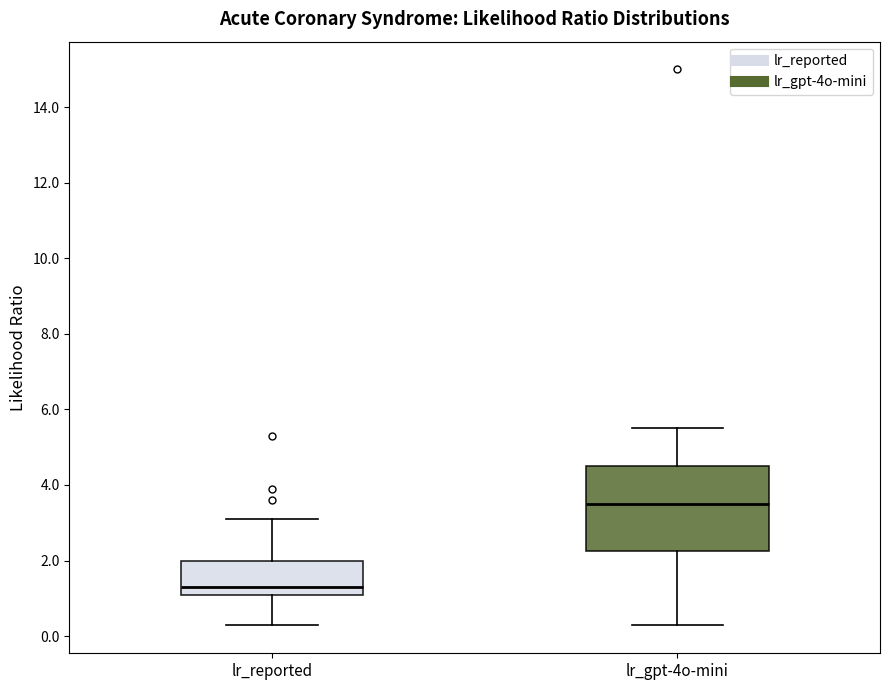

Where is the upper edge of the box for lr_reported on the y-axis? The values are not printed on the chart, so give them approximately, as read against the axis.

2.0